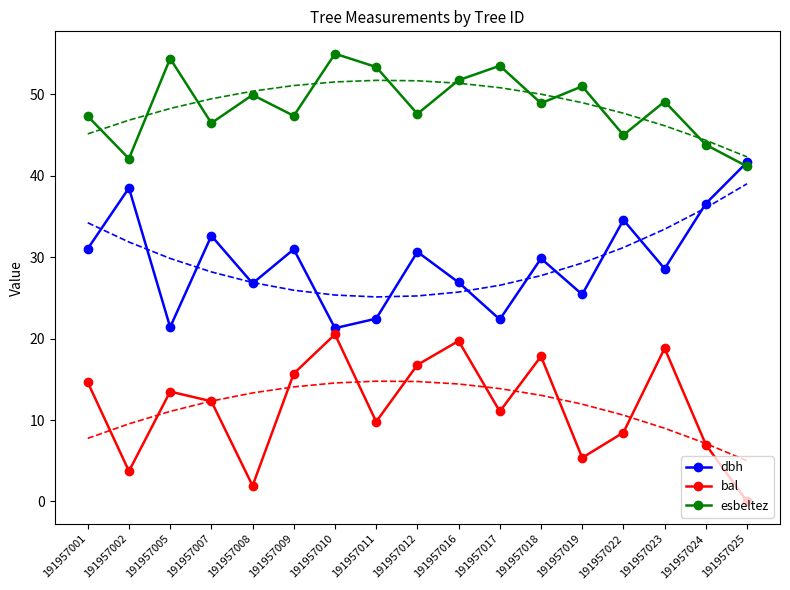

What is the highest value of the dbh series?

41.7